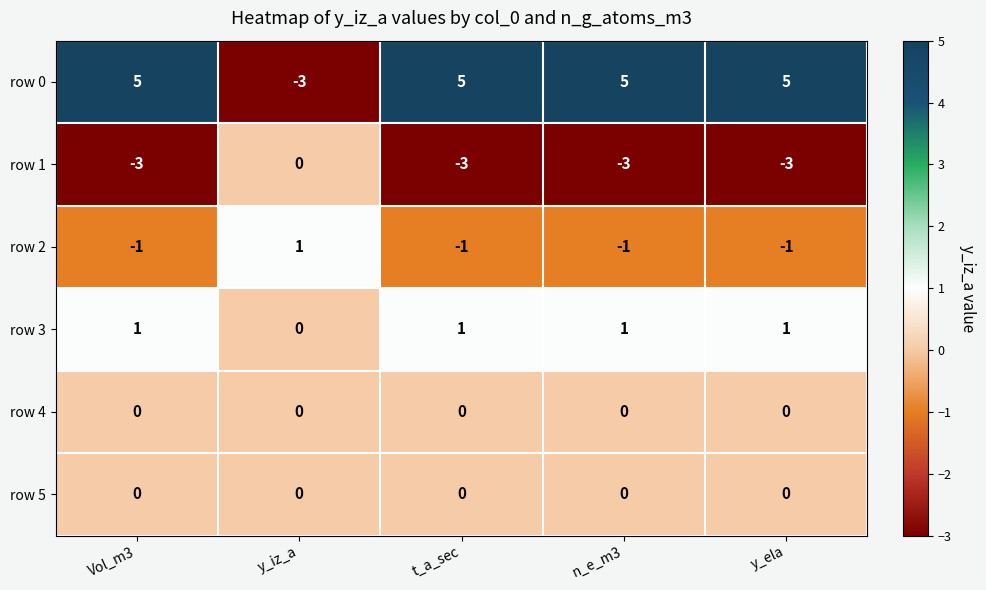

What is the difference between the maximum and minimum values in the row 0 series?

8